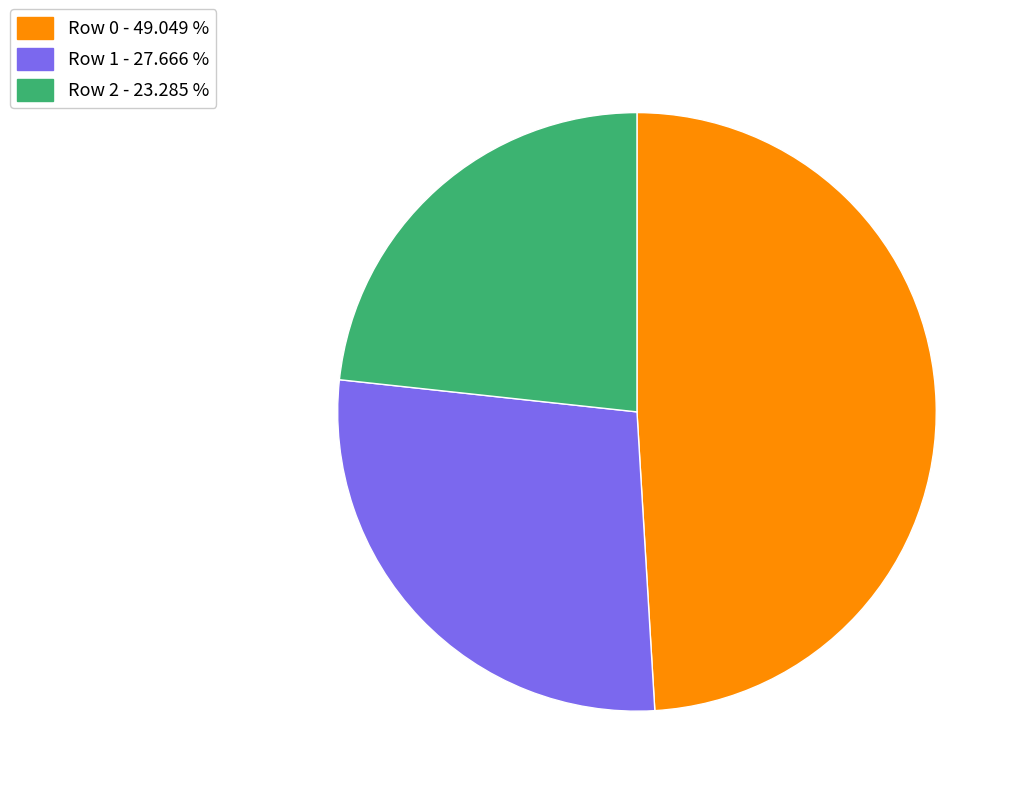

Rank the categories by value from lowest to highest.

Row 2, Row 1, Row 0